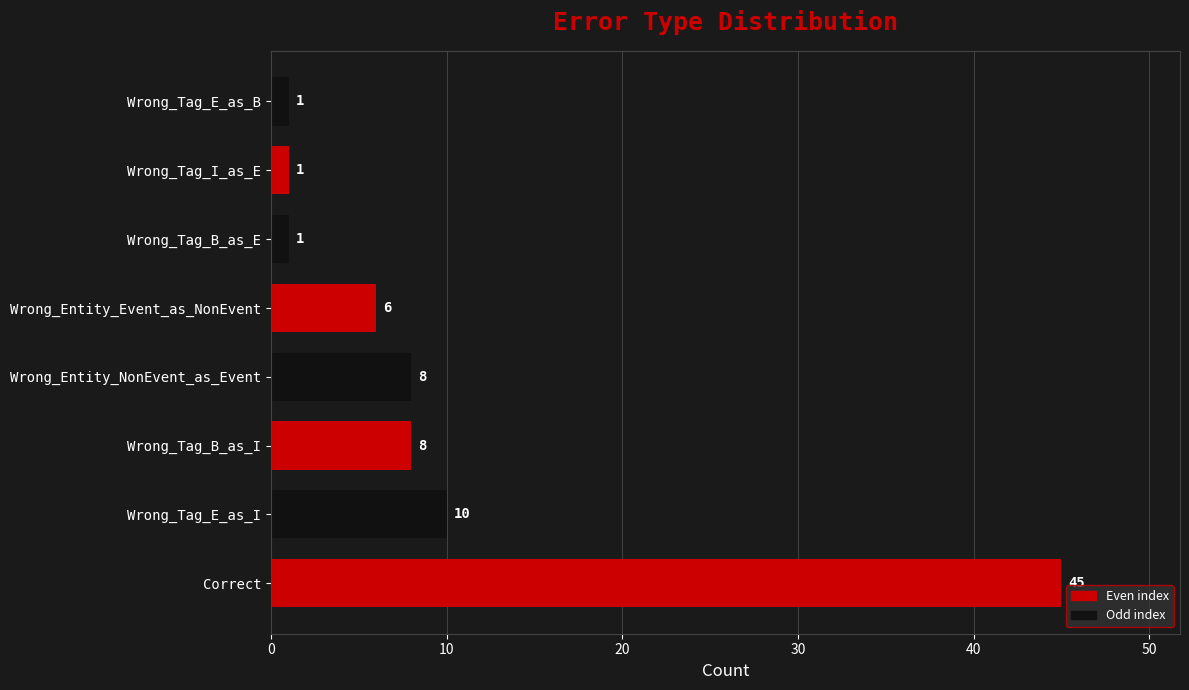

Approximately how many times larger is the value at Wrong_Tag_B_as_I compared to Wrong_Entity_NonEvent_as_Event?

1.0